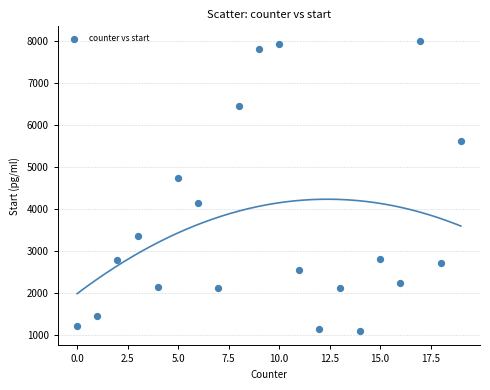

What is the range of Y values (max minus min)?

6929